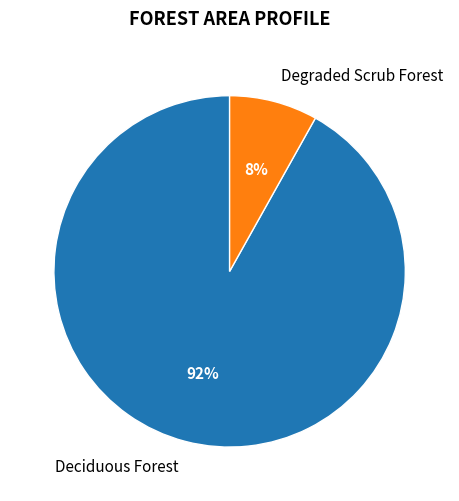

How many slices are in this pie chart?

2